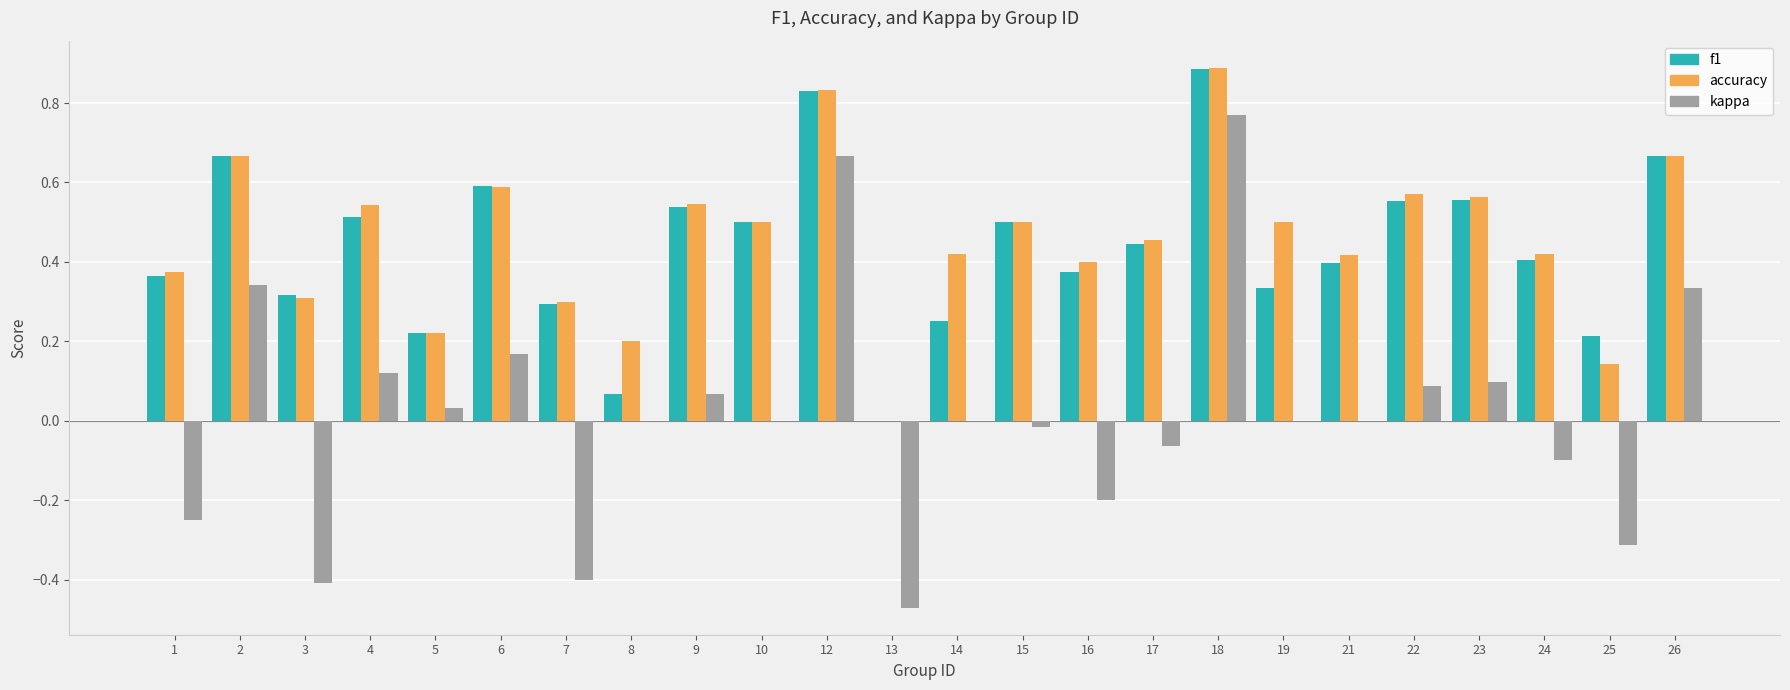

The value of kappa at 10 is 0.4. True or false?

False